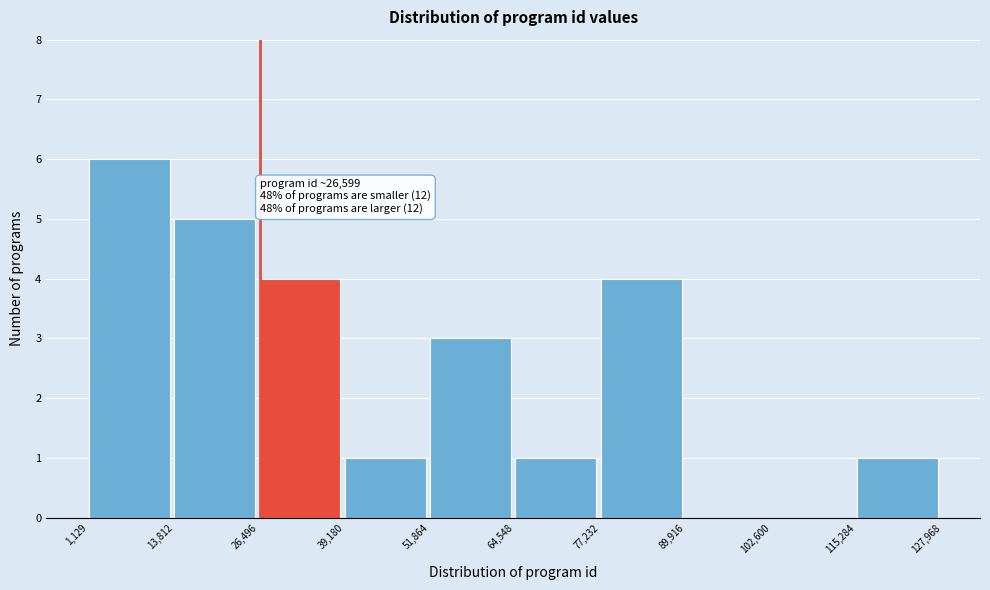

Over which range of the x-axis is the bar tallest?

1,129 to 13,812